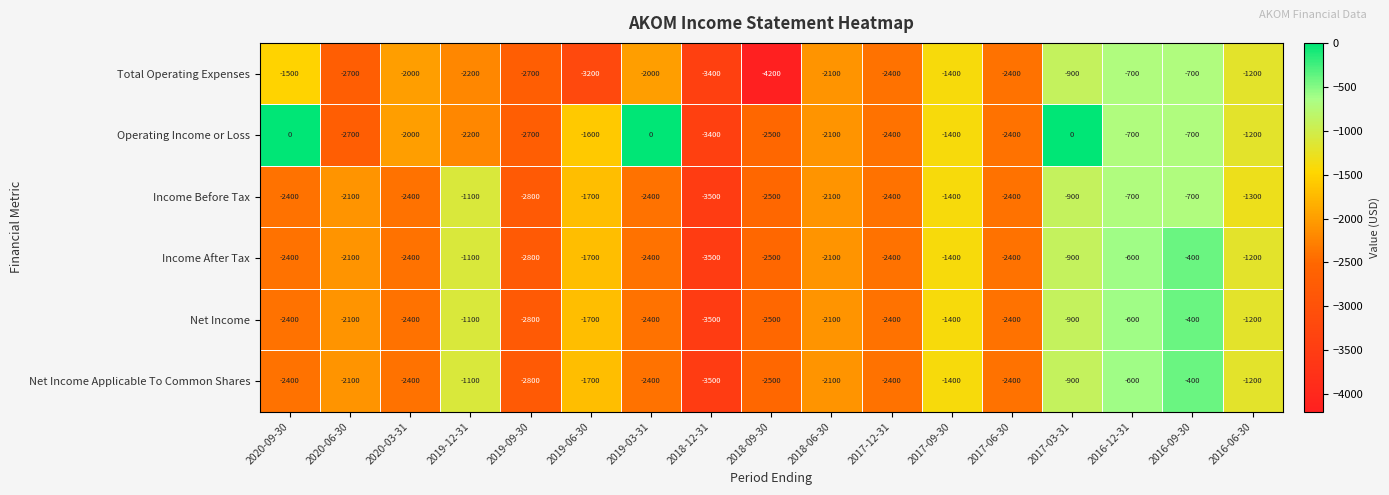

Which category has the lowest value across all series?

2018-09-30